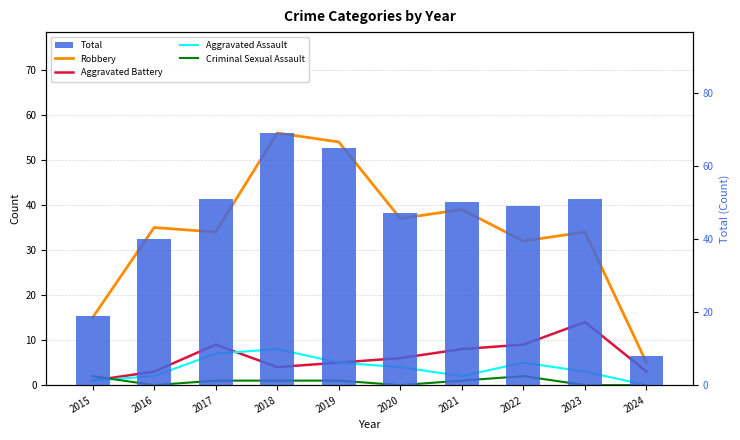

Where is Robbery nearest to the value 30?

2022